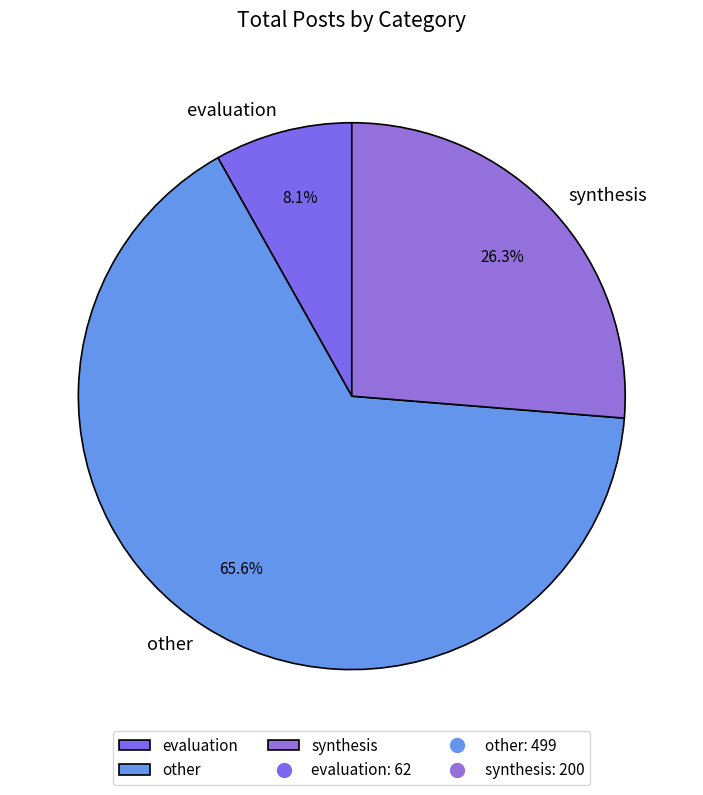

Between other and synthesis, which is larger?

other